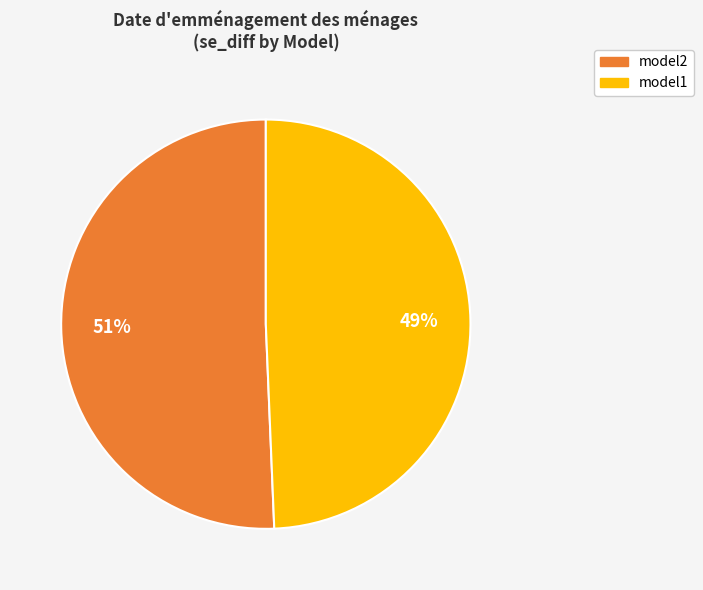

Is there a majority slice in this chart?

Yes